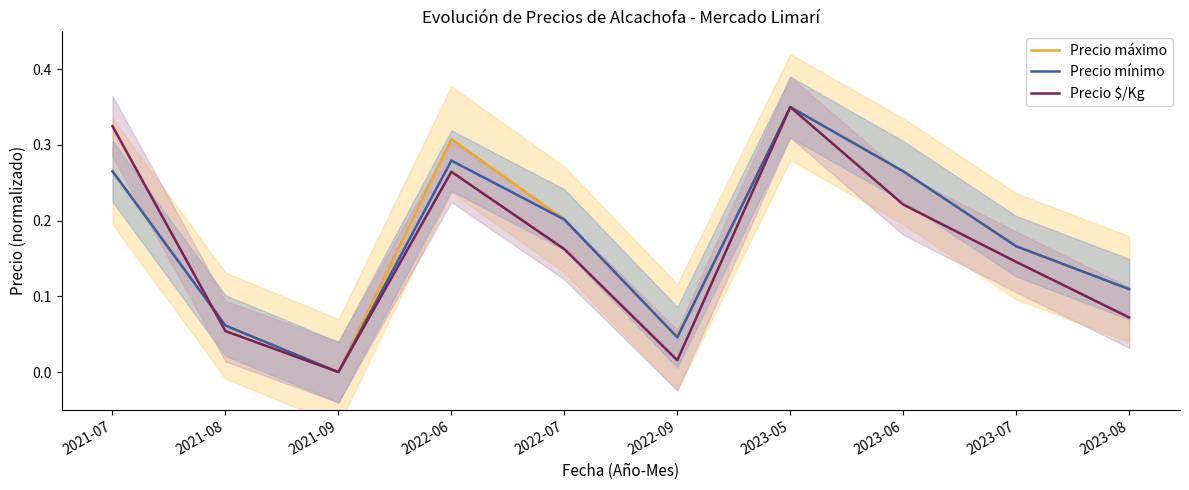

Rank the series at 2022-06 from lowest to highest value.

Precio $/Kg, Precio mínimo, Precio máximo